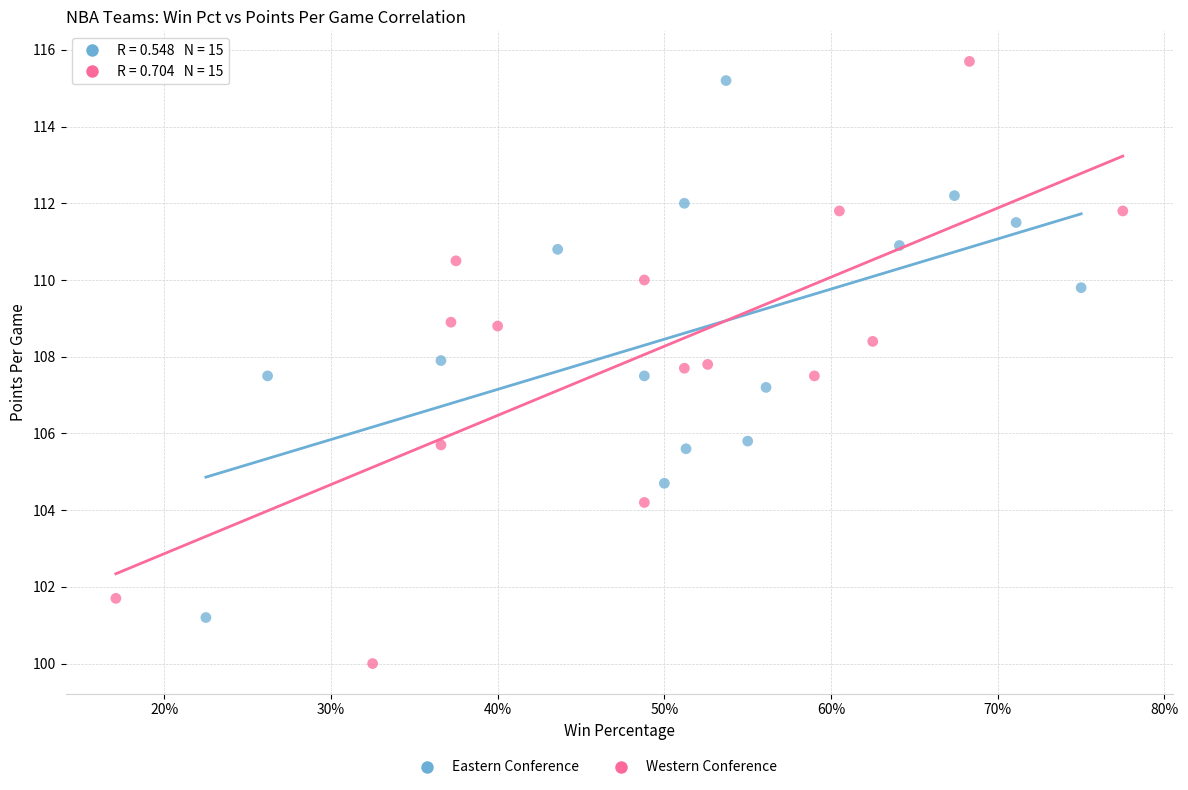

Which series reaches the maximum Y coordinate?

Western Conference